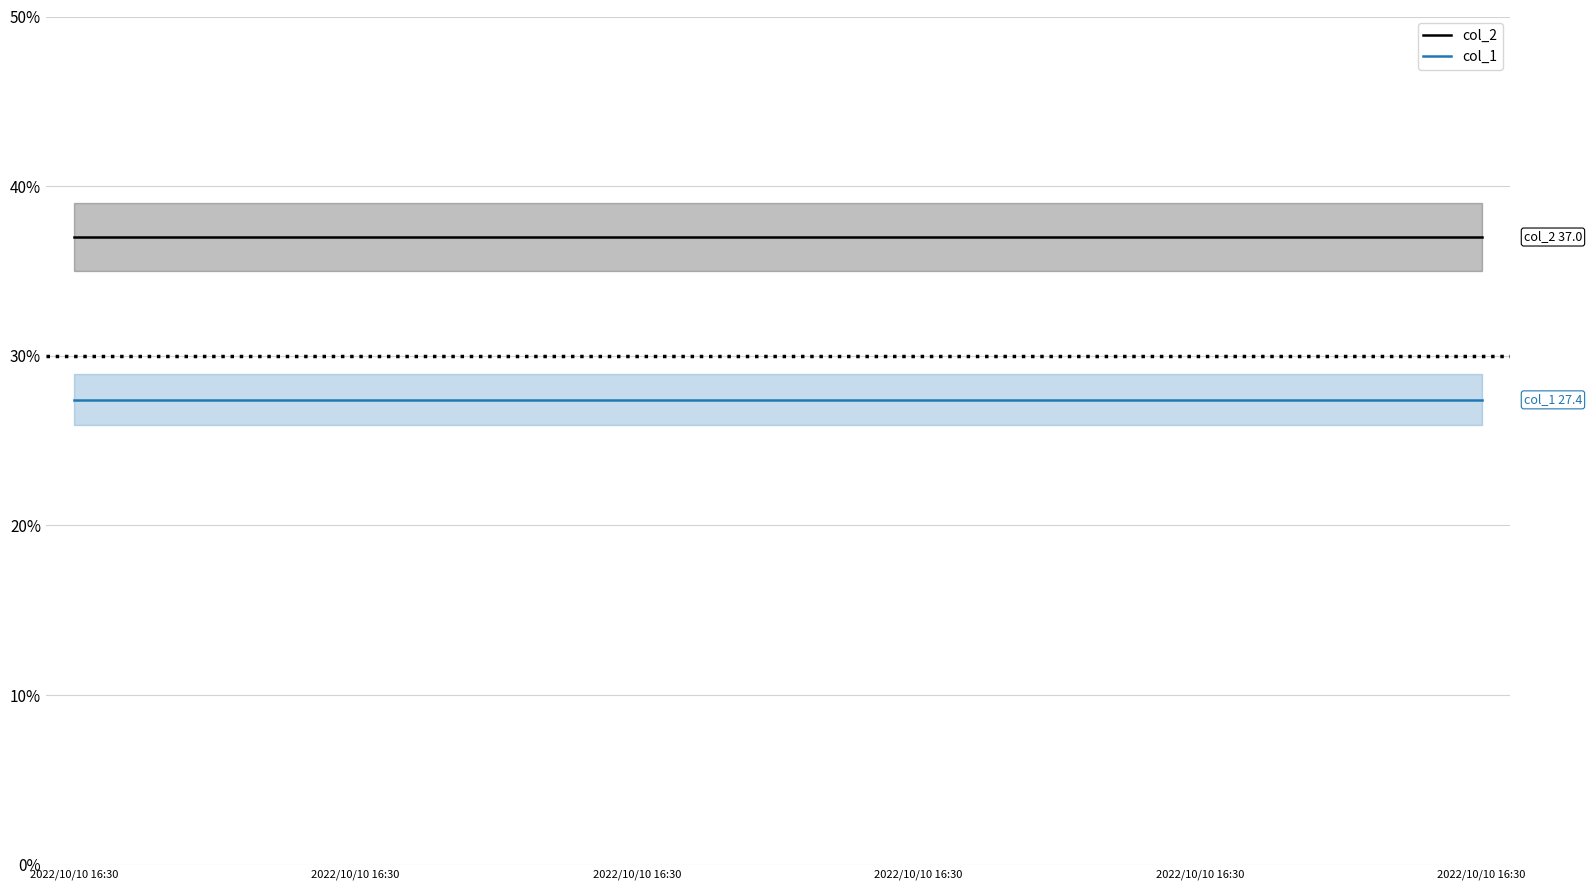

Does the chart display data point markers on the line(s)?

No